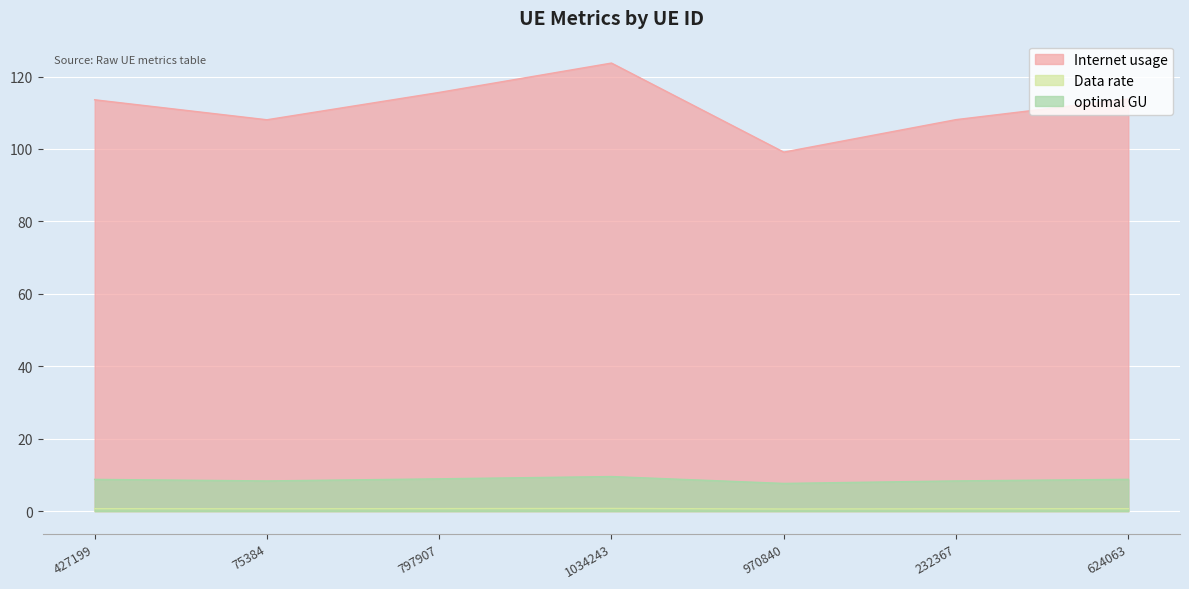

What are all the series names shown in the legend?

Internet usage, Data rate, optimal GU